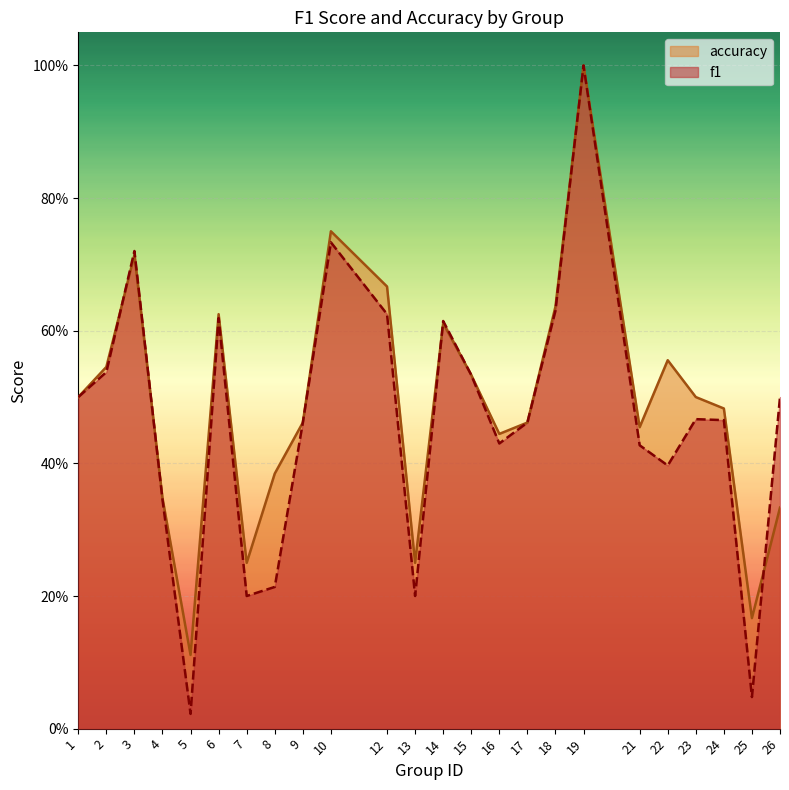

Count the accuracy values in the range 0 to 1.

24